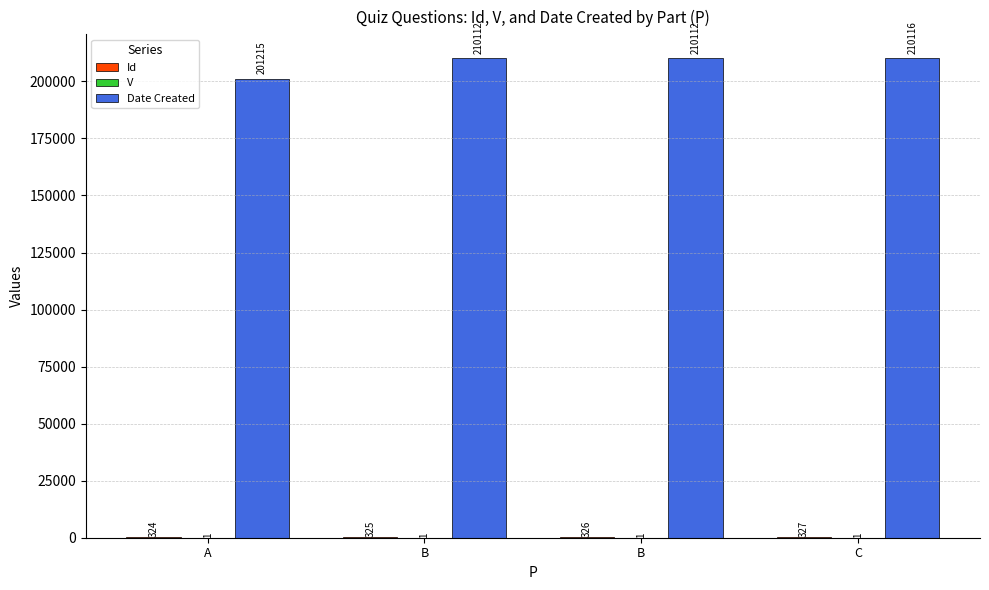

What is the sum of the V values at B and C?

2